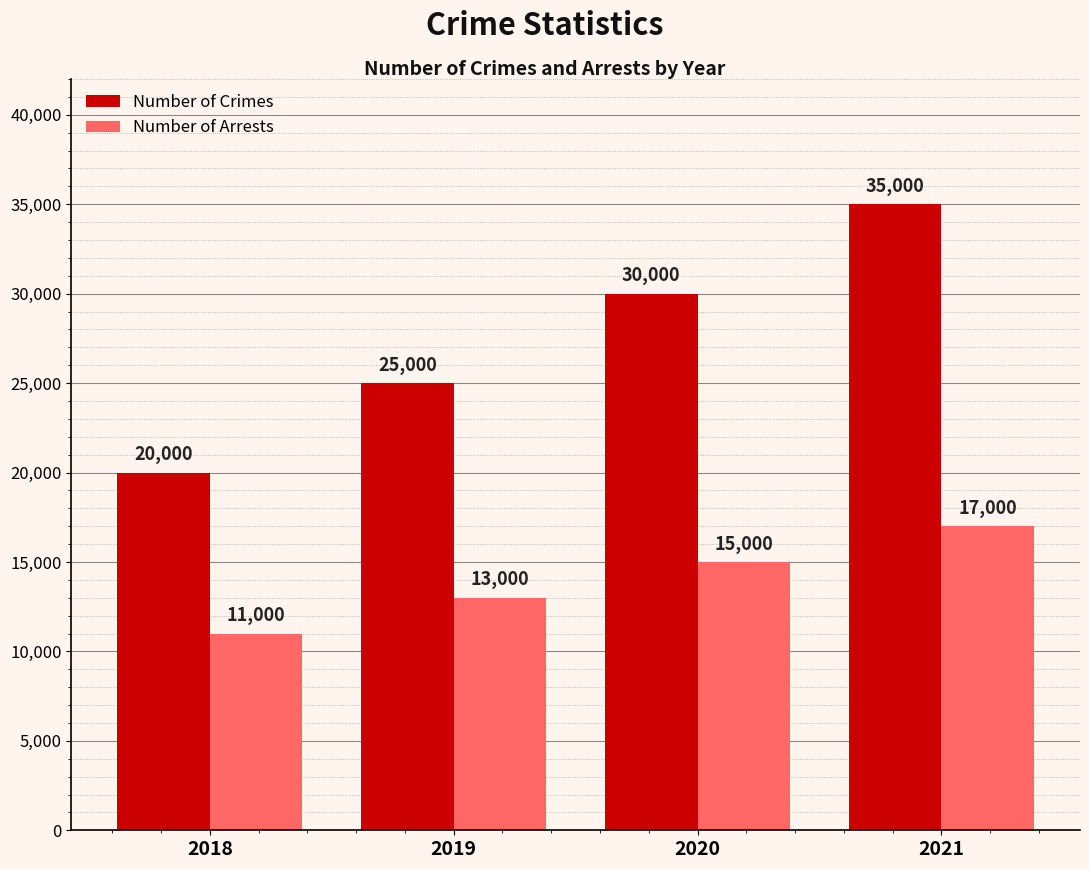

At which label is Number of Arrests closest to 14000?

2019